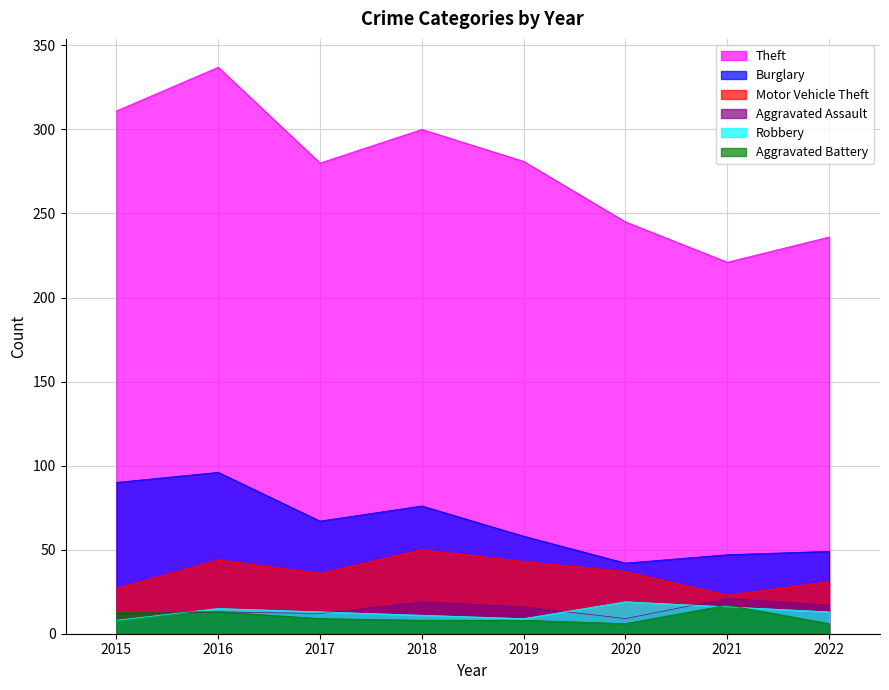

List the series in order of their peak value, highest first.

Theft, Burglary, Motor Vehicle Theft, Aggravated Assault, Robbery, Aggravated Battery